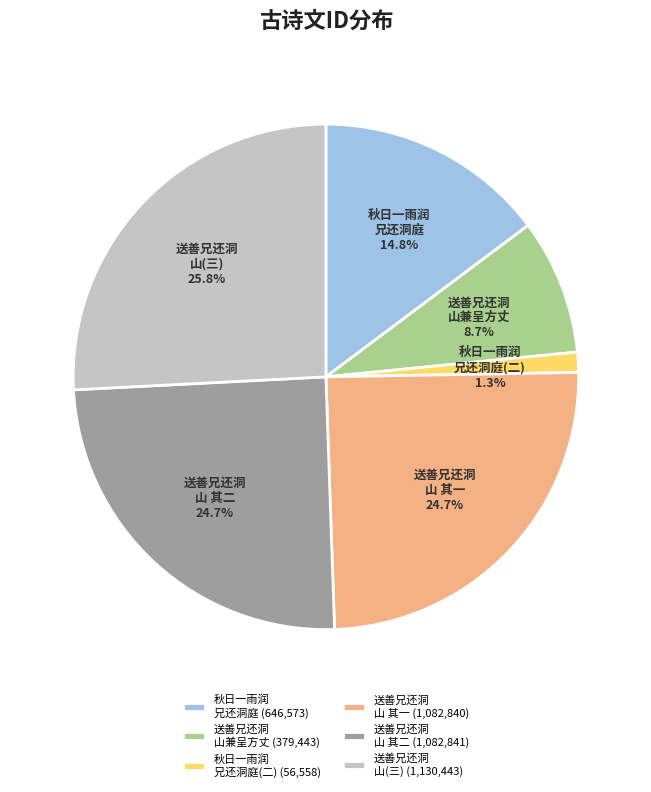

Does any single category account for the majority?

No